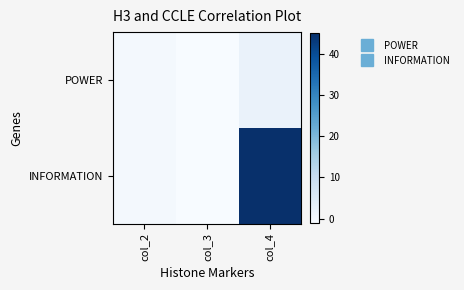

Between col_3 and col_4, which series saw the biggest shift?

INFORMATION